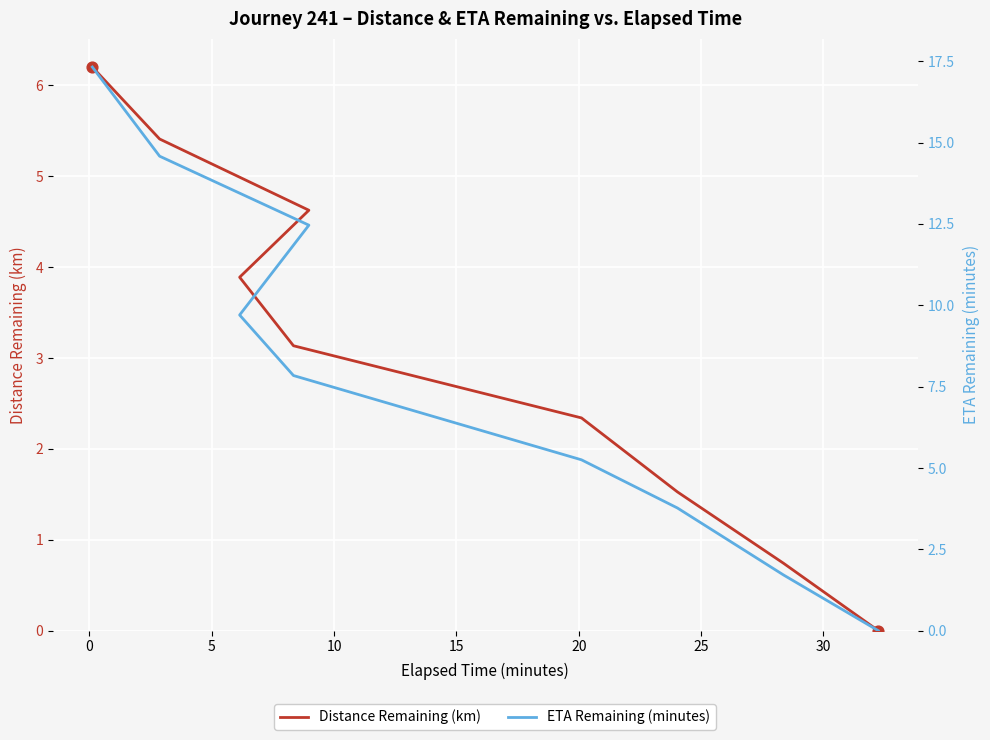

Which series contains the lowest Y value?

Distance Remaining (km)